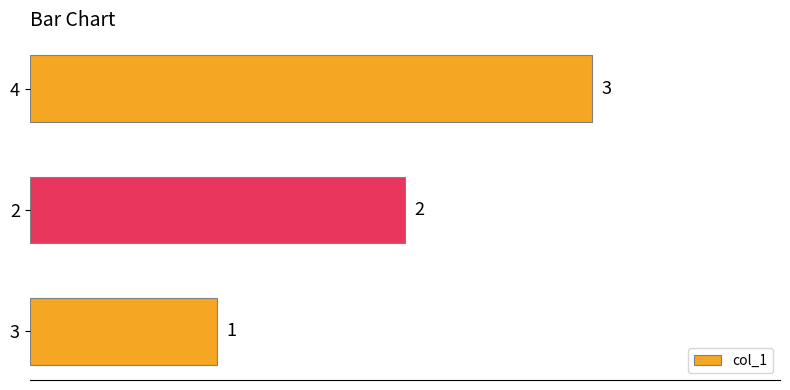

List the labels in order of value, smallest first.

3, 2, 4